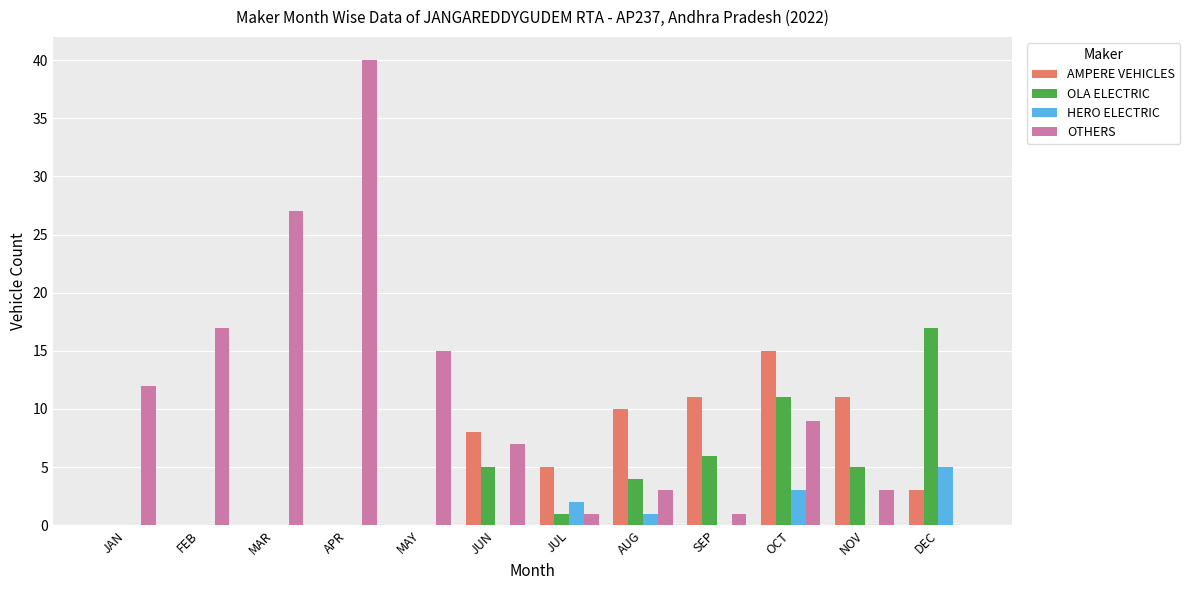

Between OCT and DEC, which series saw the biggest shift?

AMPERE VEHICLES